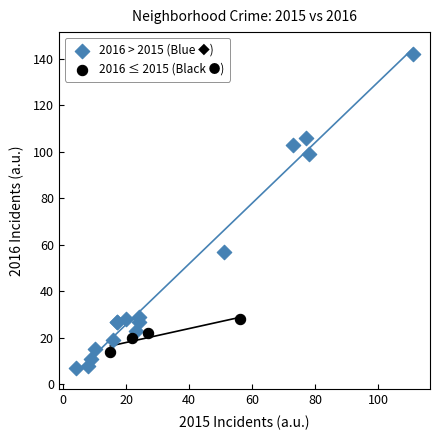

Which series has the widest spread of Y values?

2016 > 2015 (Blue ◆)